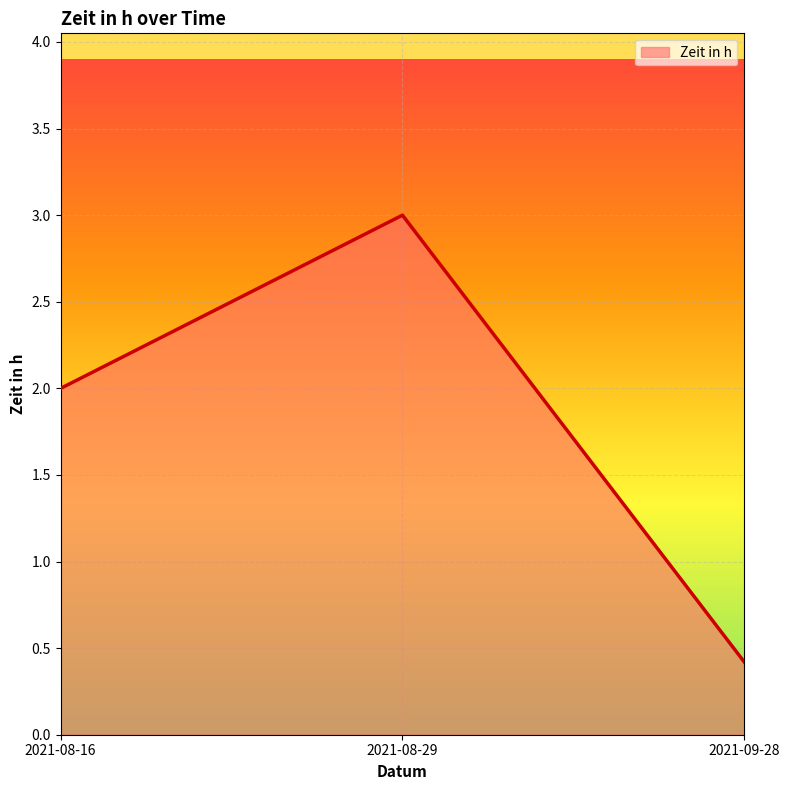

Count the values in the range 0 to 3.

3